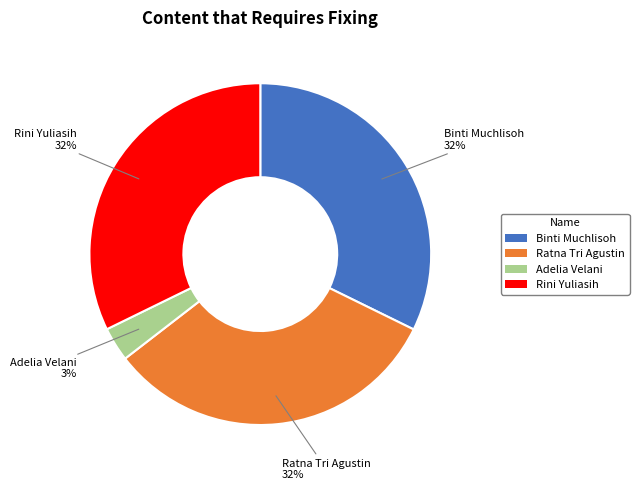

What percentage is the Adelia Velani slice, to the nearest percent?

3%